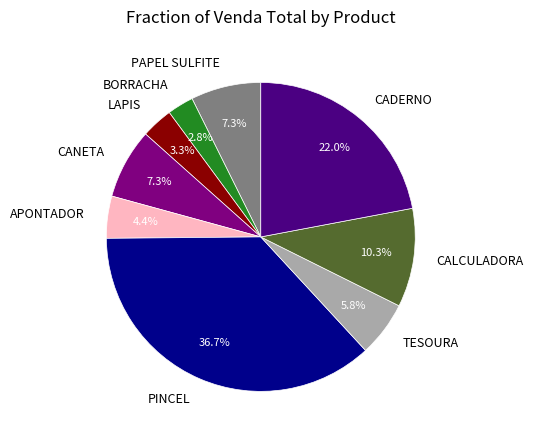

The CADERNO slice represents 22% of the pie. True or false?

True